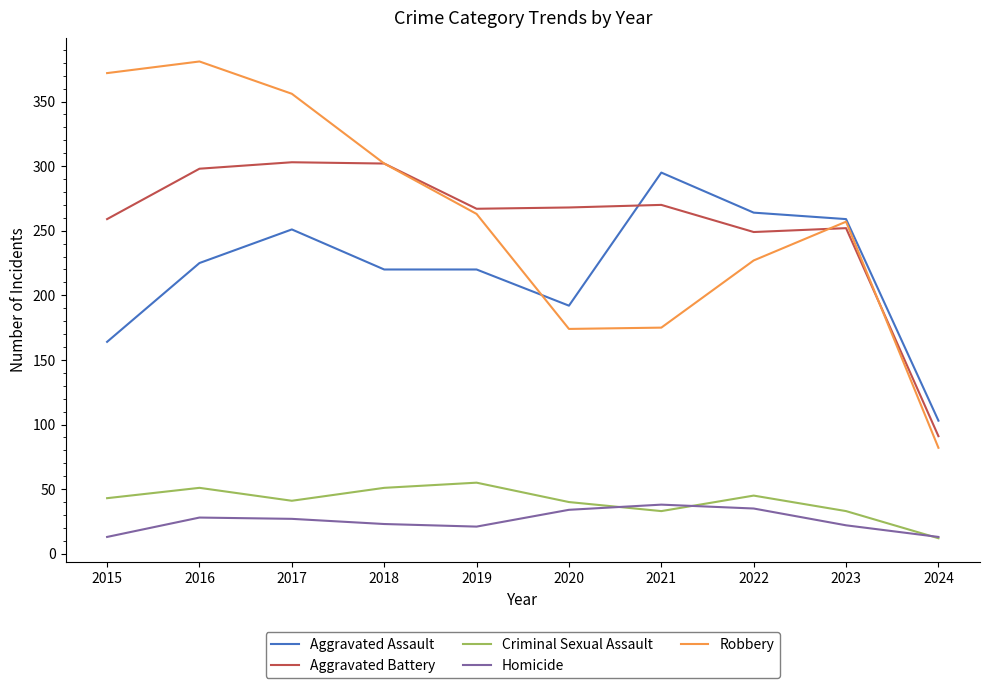

Does the chart display data point markers on the line(s)?

No